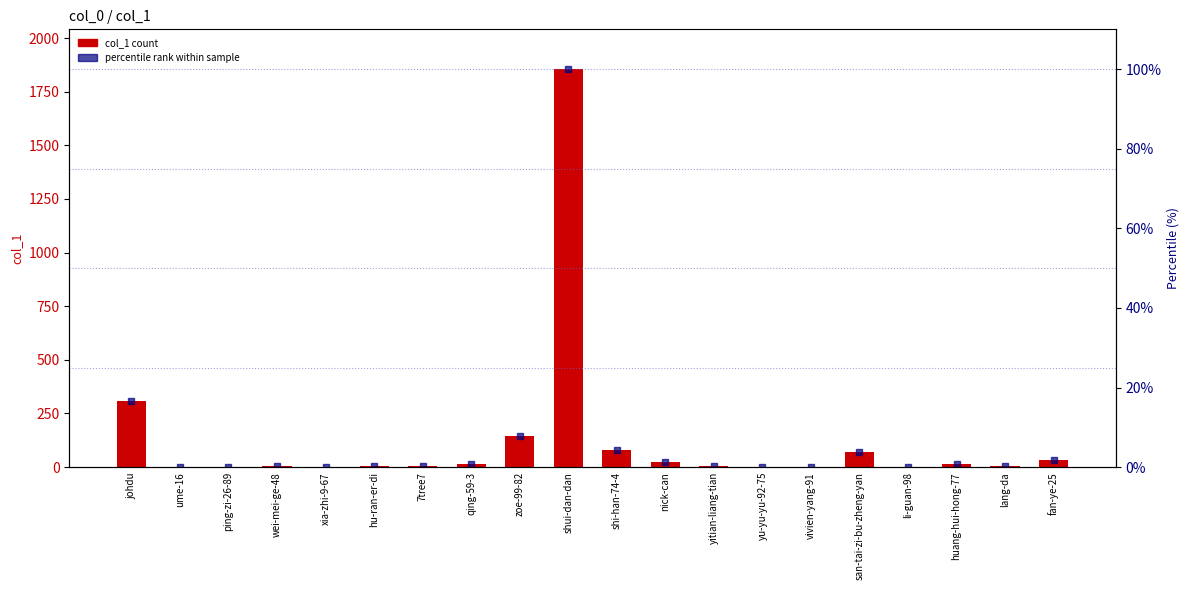

Rank the series by their maximum value, from lowest to highest.

percentile rank within sample, col_1